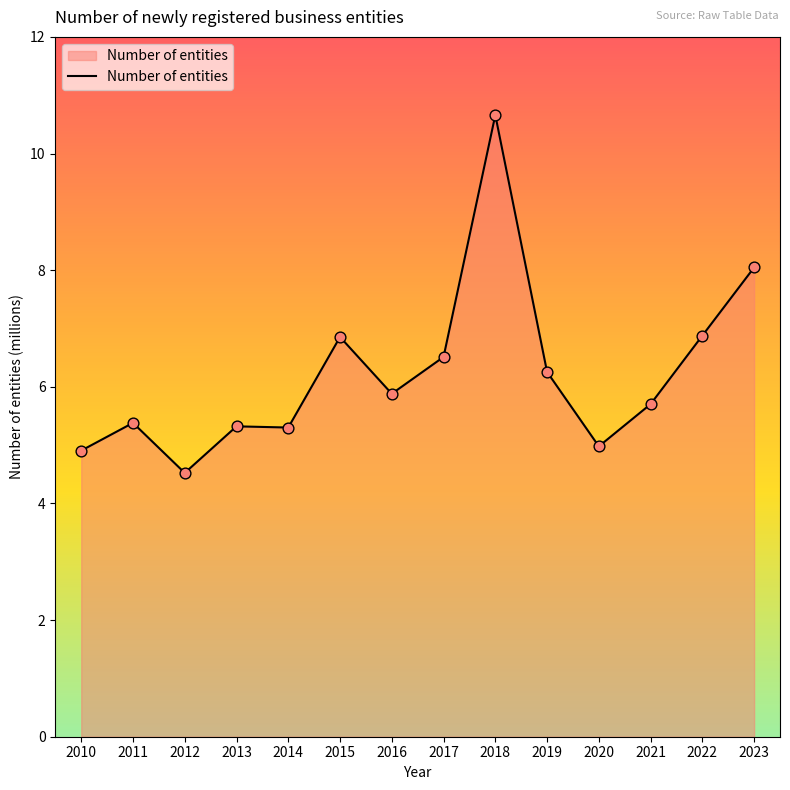

Which has a higher value, 2014 or 2023?

2023